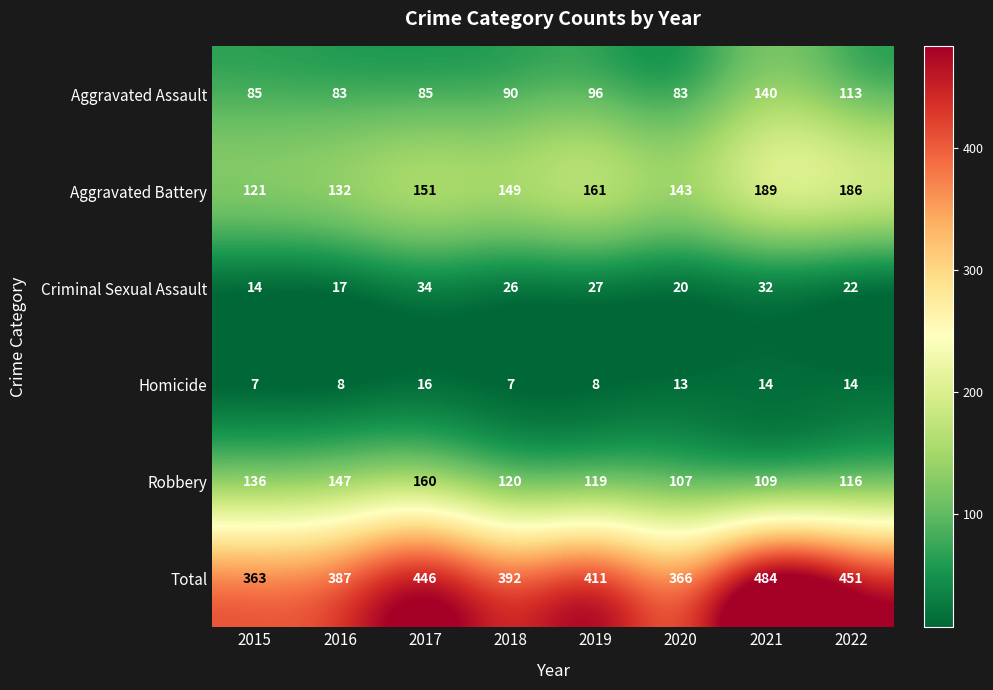

At which category is the sum across all series the highest?

2021